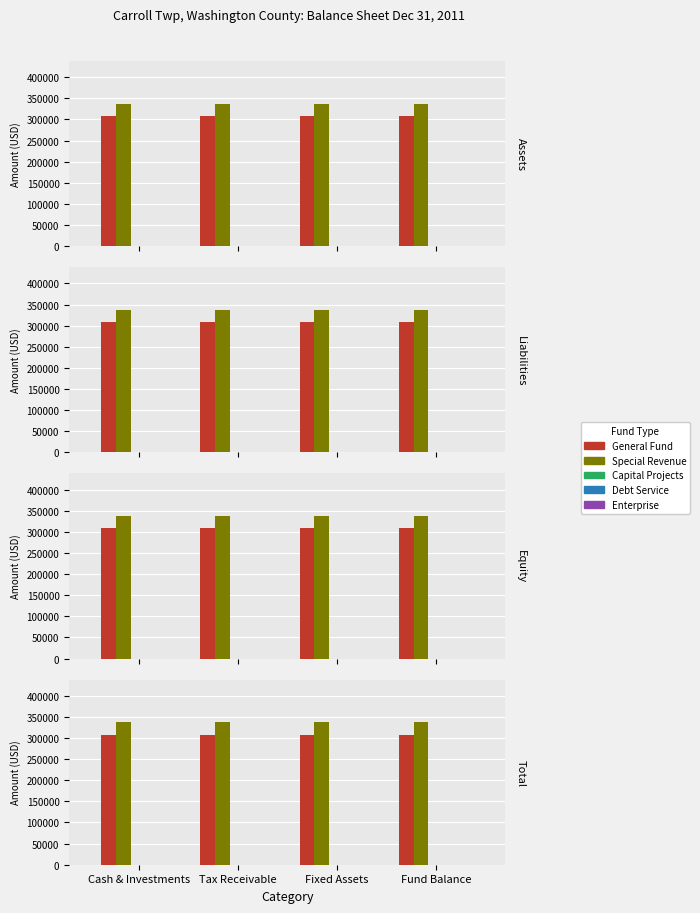

Is the value of General Fund at Tax Receivable greater than the value of Enterprise at Fixed Assets?

Yes